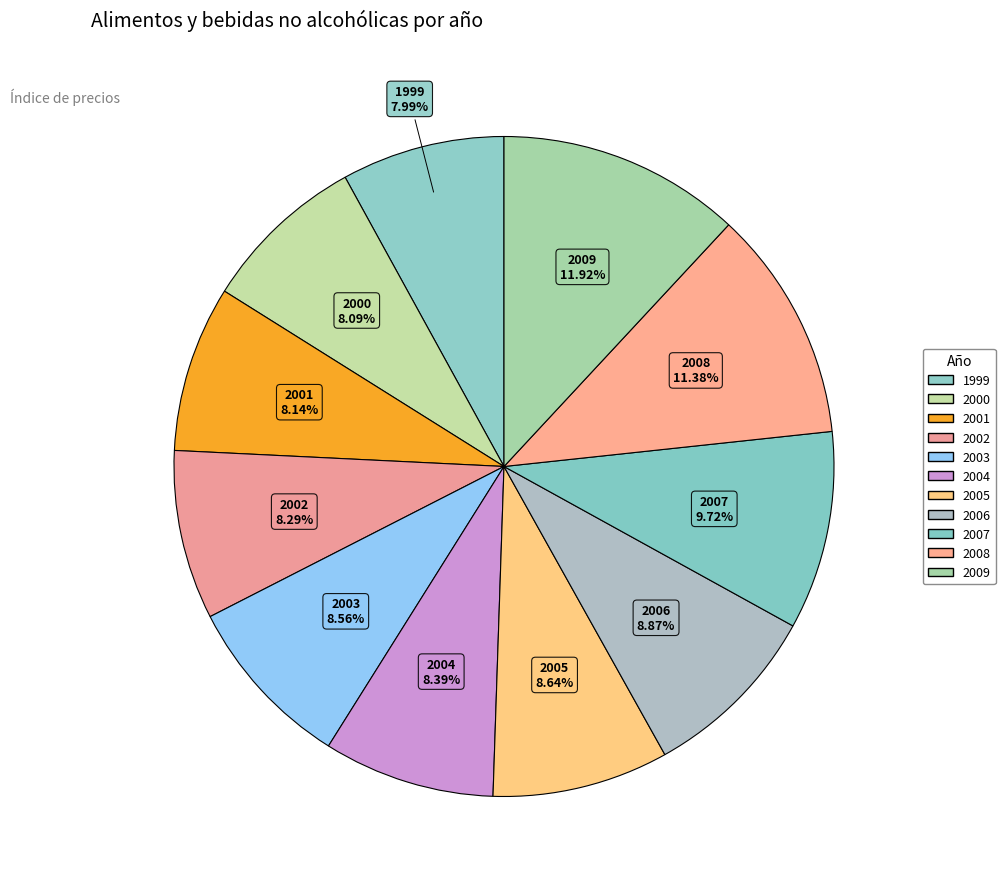

Count the number of slices in the pie.

11